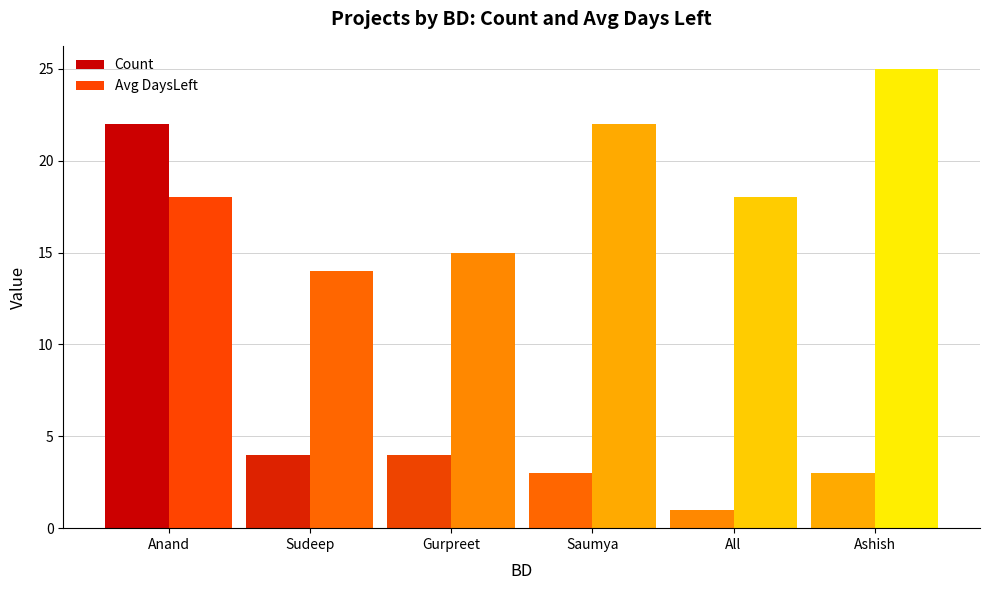

How many groups of bars are there?

6